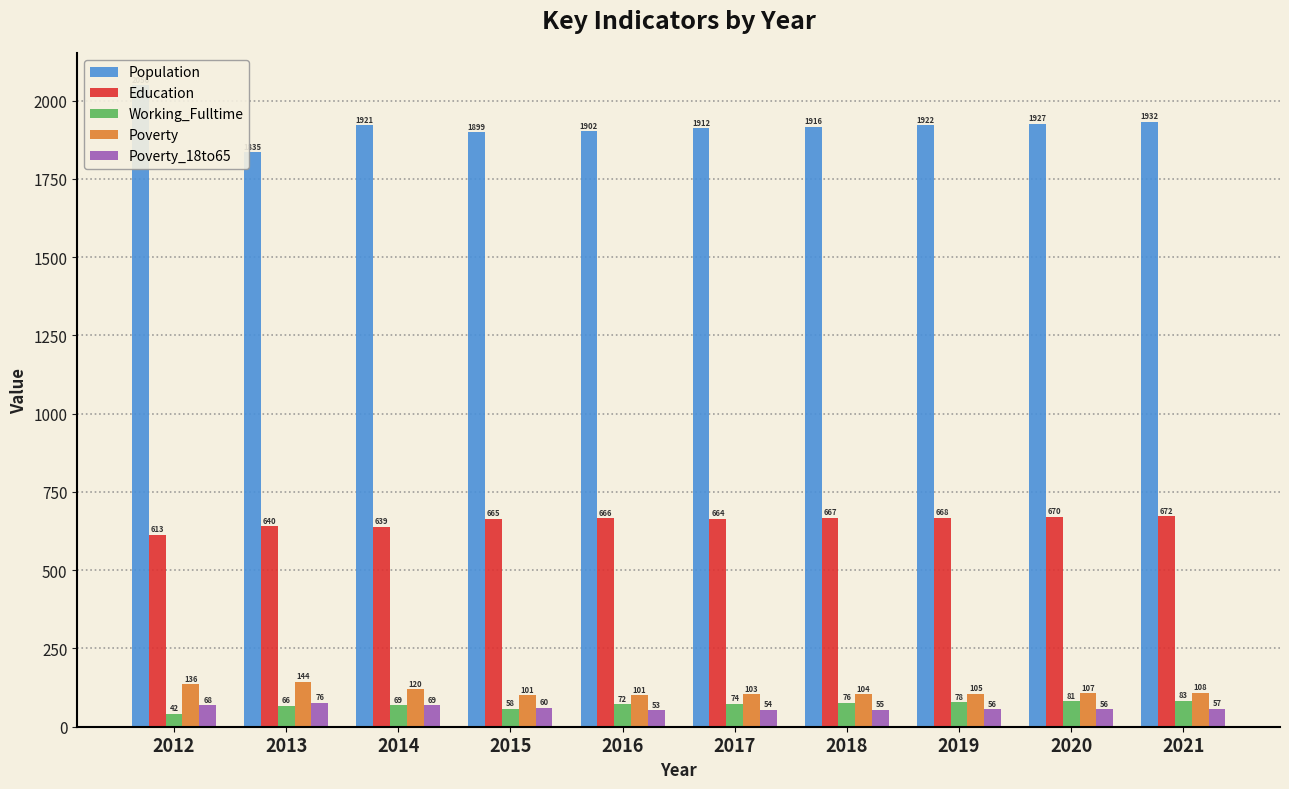

How many distinct data groups are displayed?

5